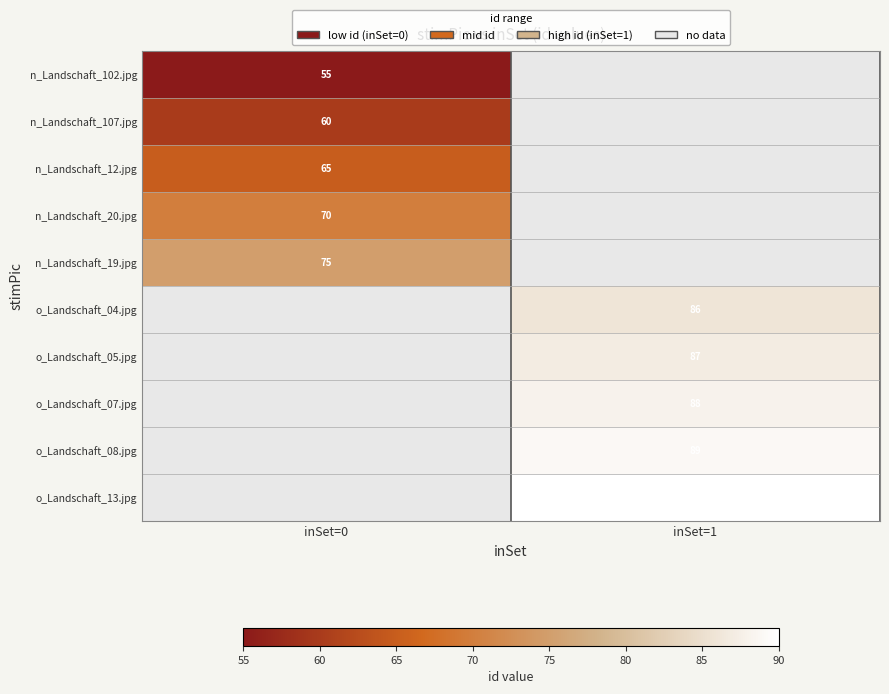

True or false: o_Landschaft_05.jpg has a value of 87 at inSet=1.

True